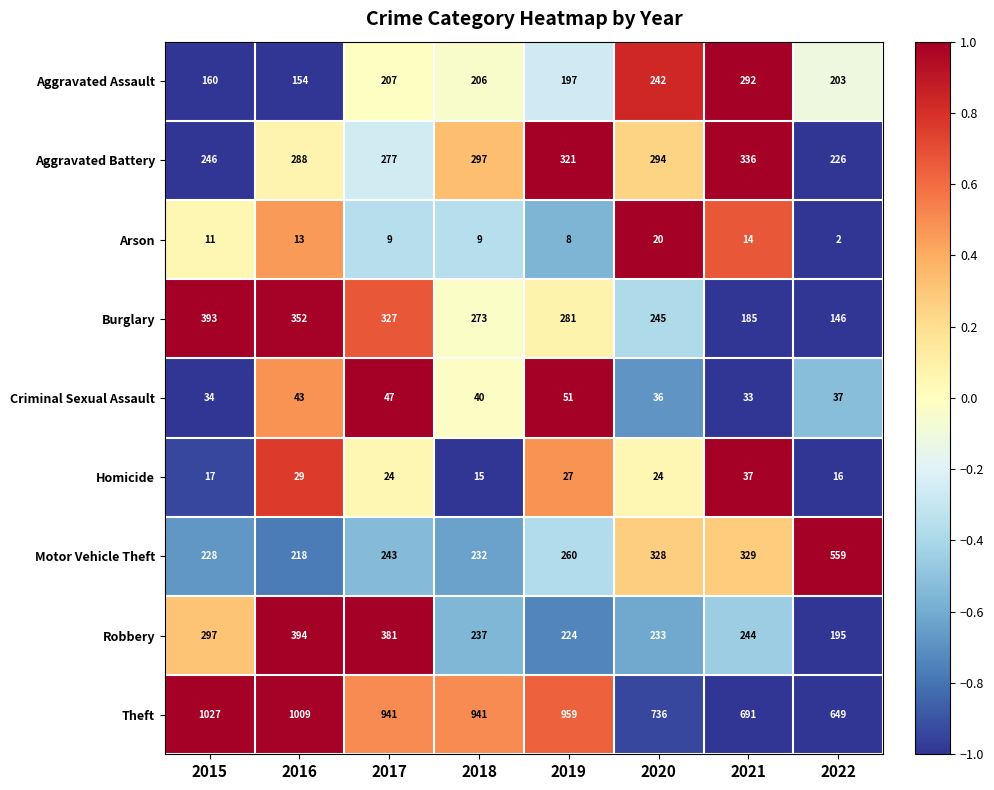

The Aggravated Assault series shows 160 at 2015. True or false?

True